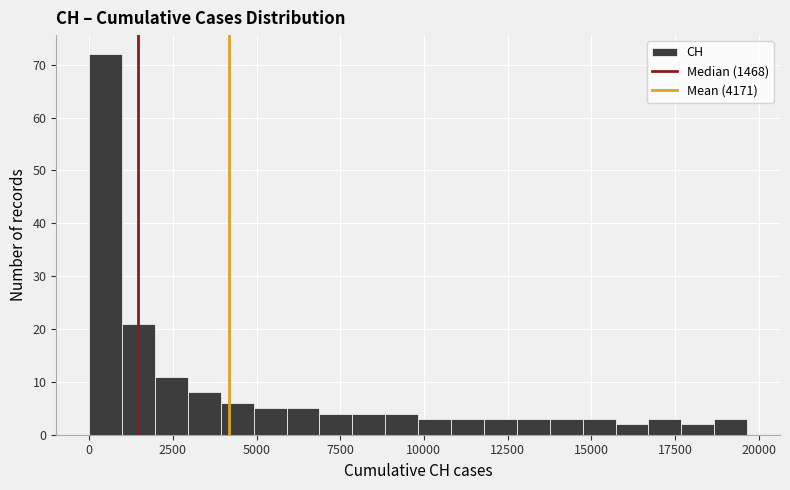

Around what value on the x-axis is the tallest bar? Give the approximate position of its centre, as read against the axis.

500